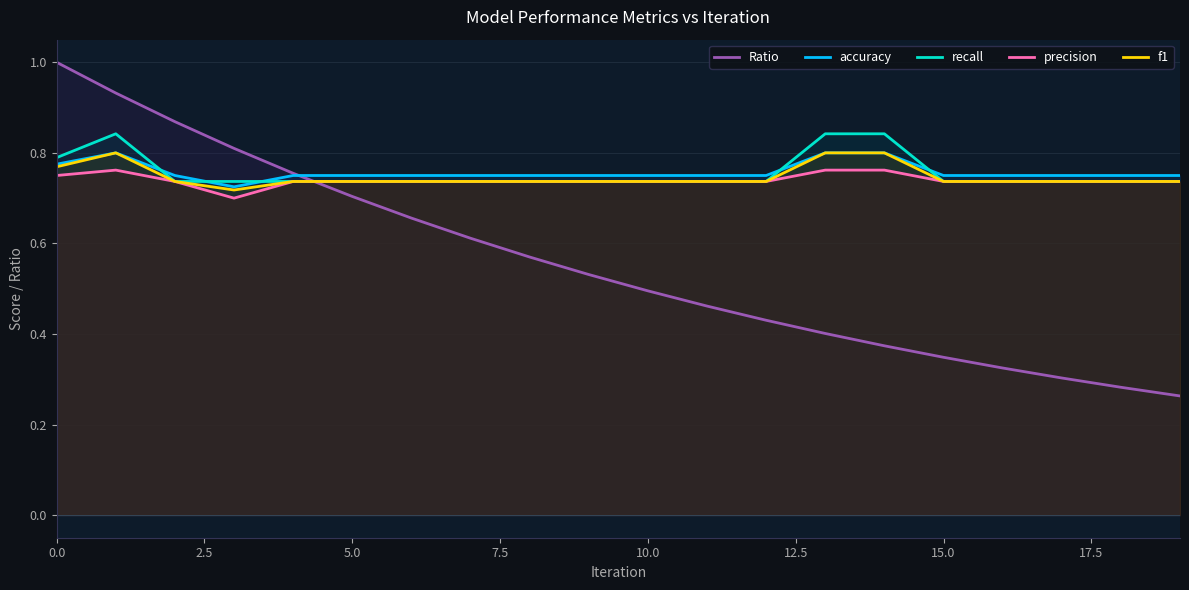

Is it true that f1 equals 1.3 at 0.0?

False